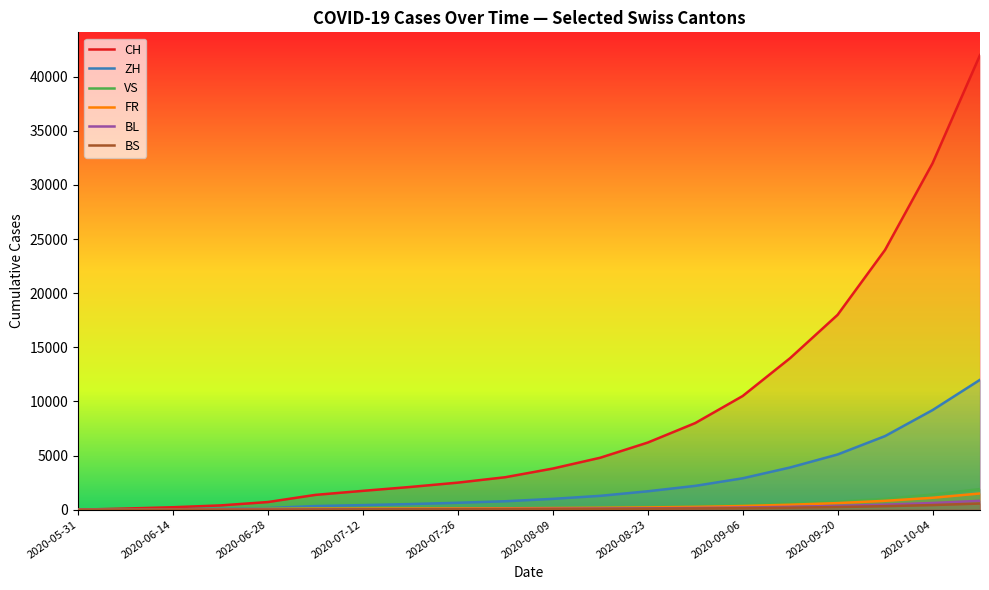

At how many categories does at least one series exceed 1828?

13